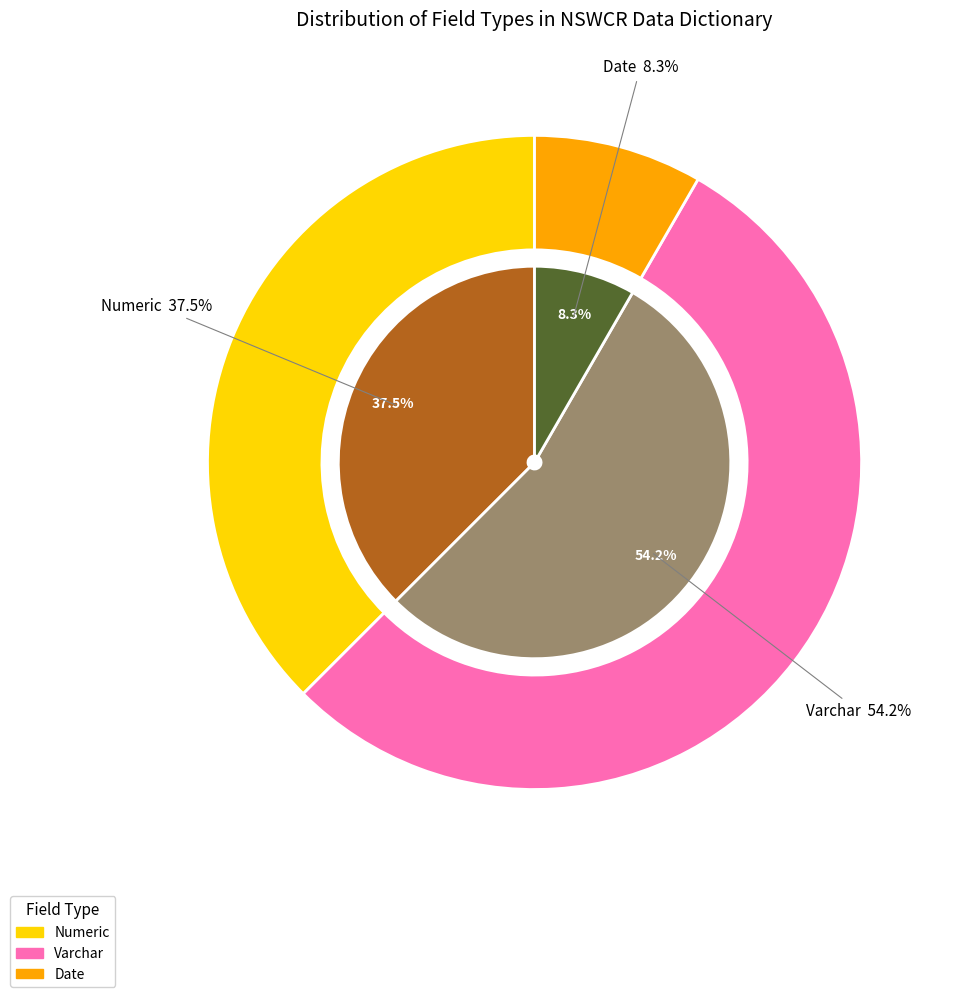

The Numeric slice represents 53% of the pie. True or false?

False